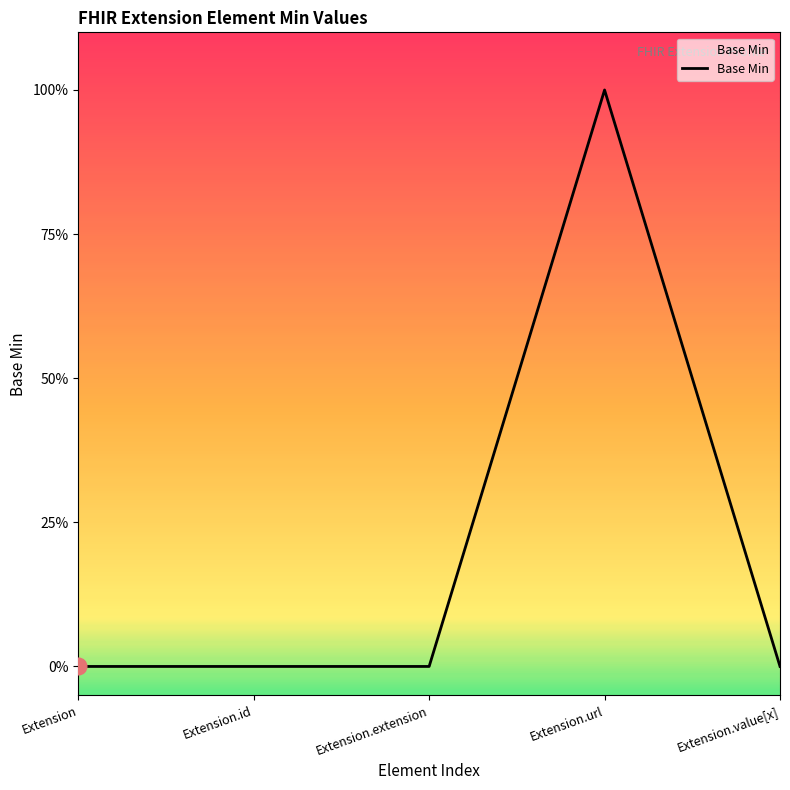

What position from the left is Extension.value[x]?

5